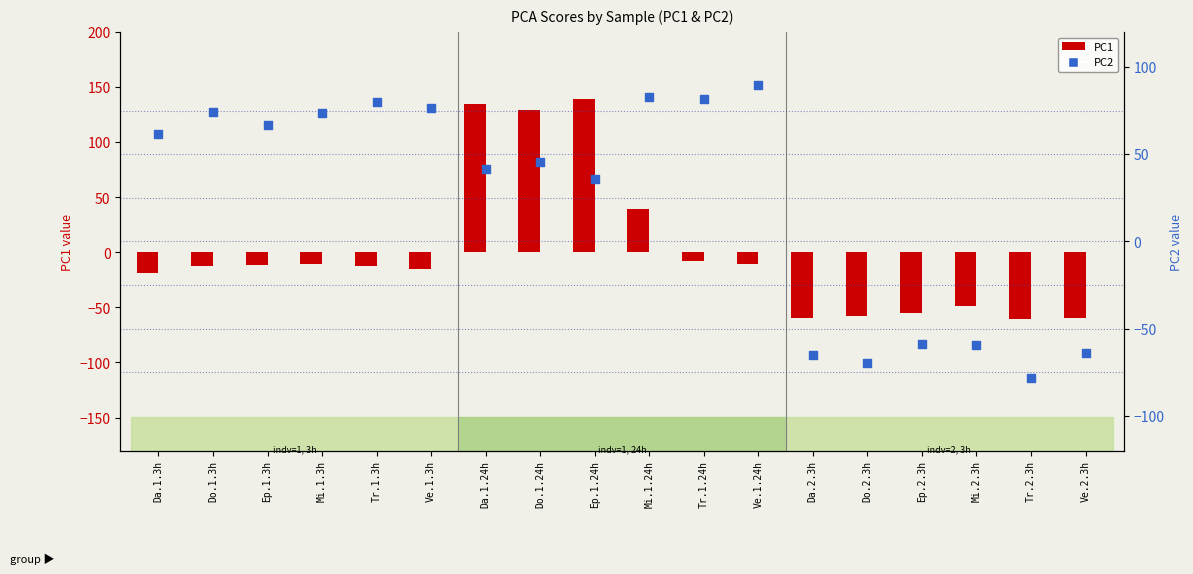

Which series contains the highest Y value?

PC1